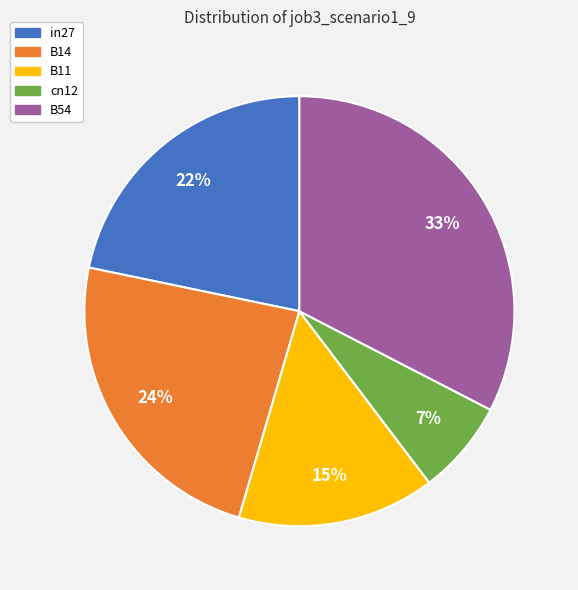

Is the sum of B54 and in27 greater than half?

Yes